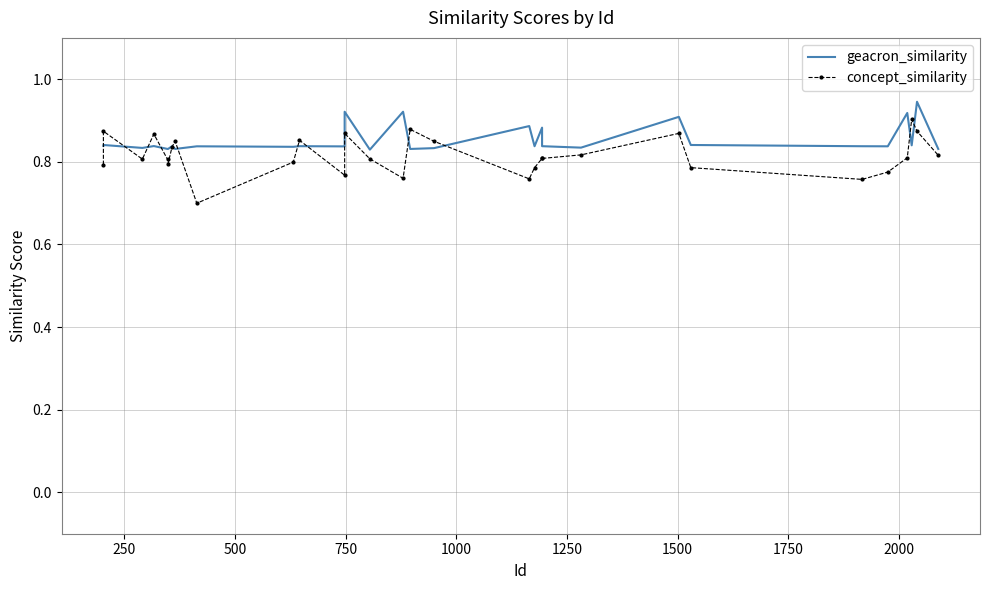

How many lines are shown in the chart?

2